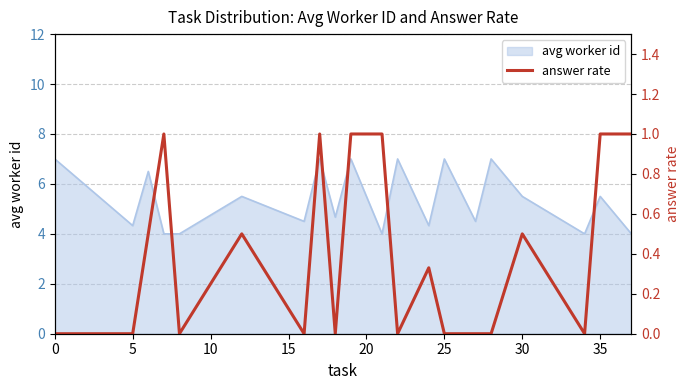

Count the values in the range 0 to 1.

20